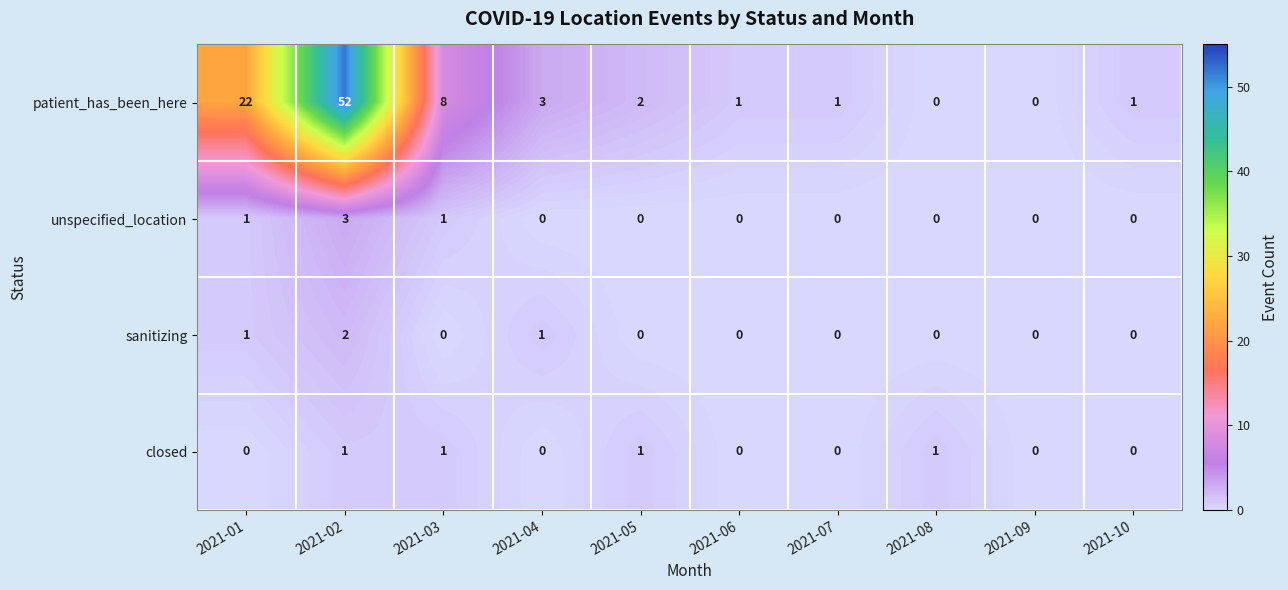

At which category is the sum across all series the highest?

2021-02